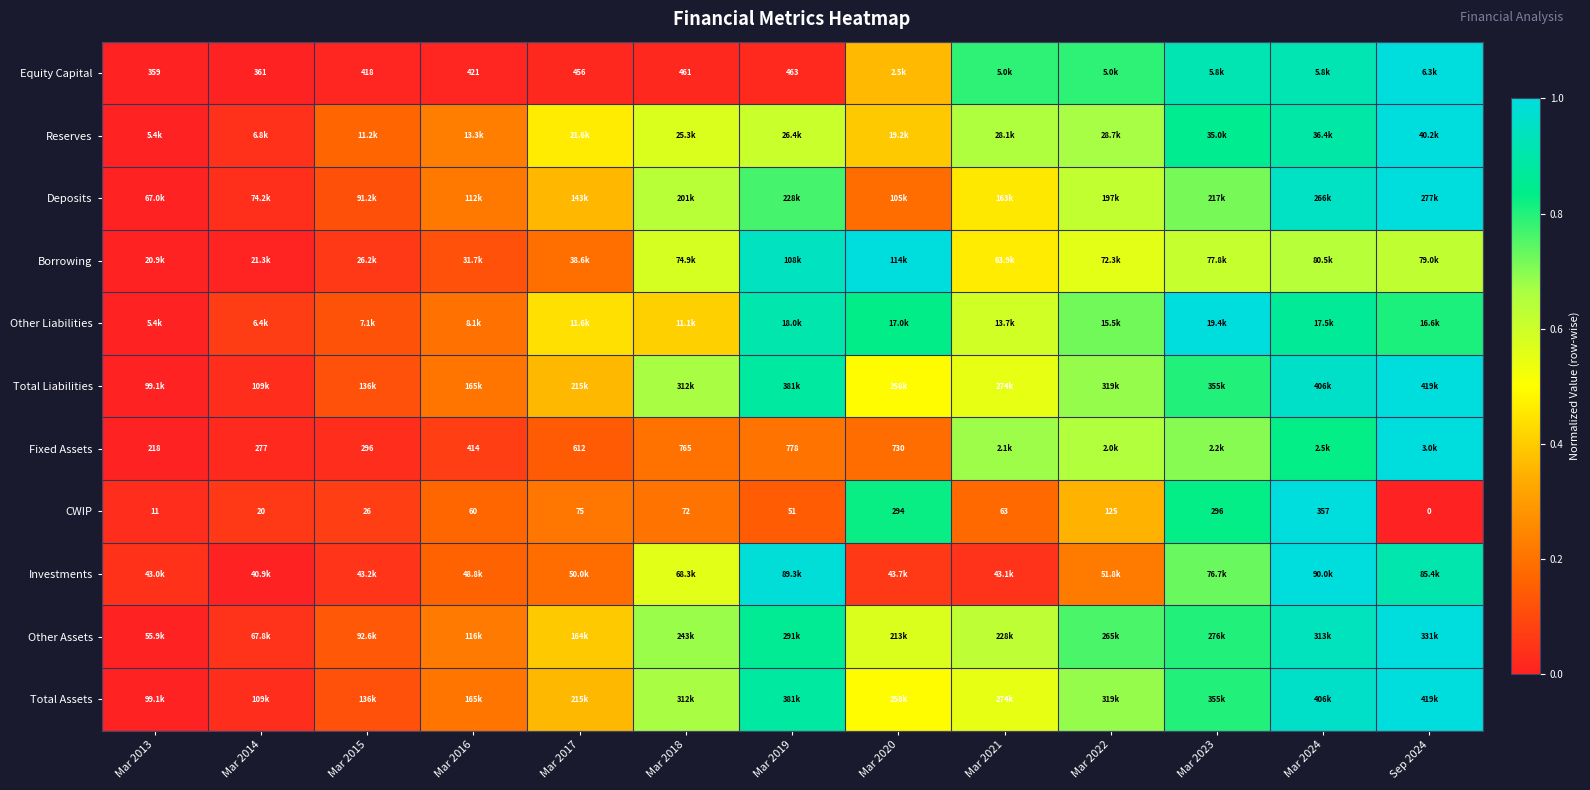

What is the total value across all series at Mar 2013?

0.1